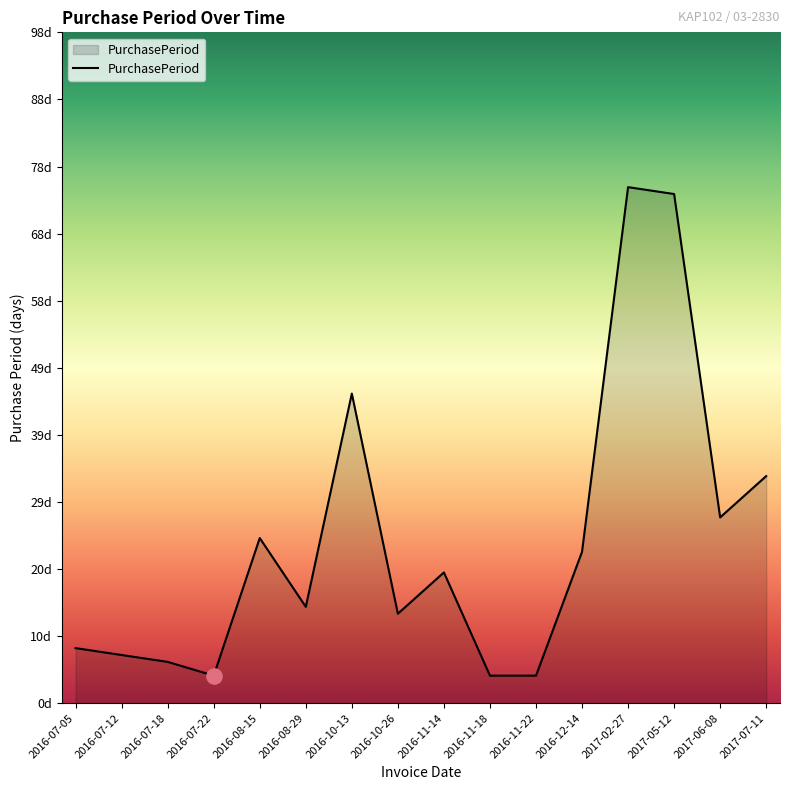

Is this an area chart (filled region under the line)?

Yes